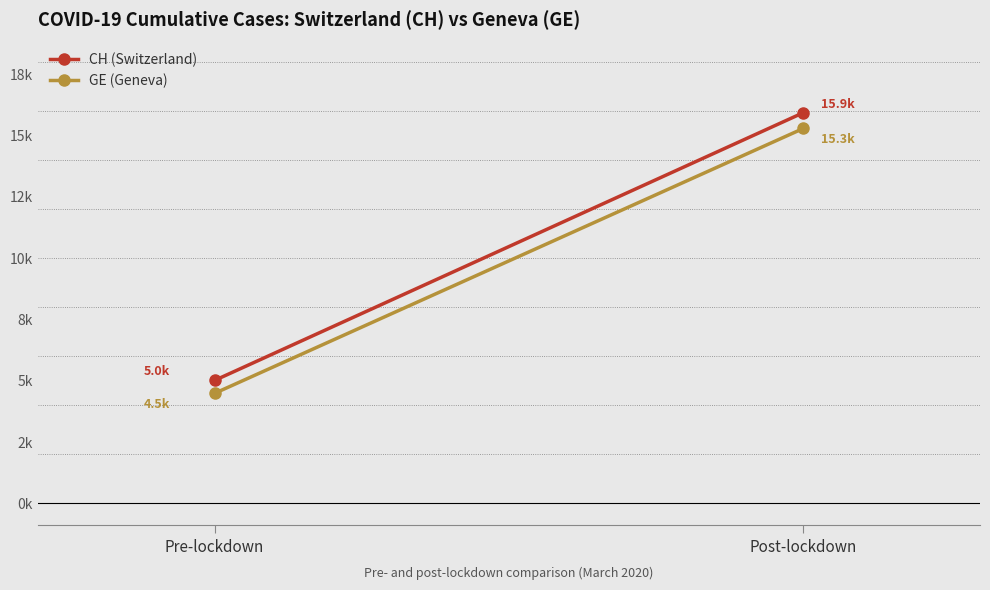

Which has a higher value, Post-lockdown or Pre-lockdown?

Post-lockdown